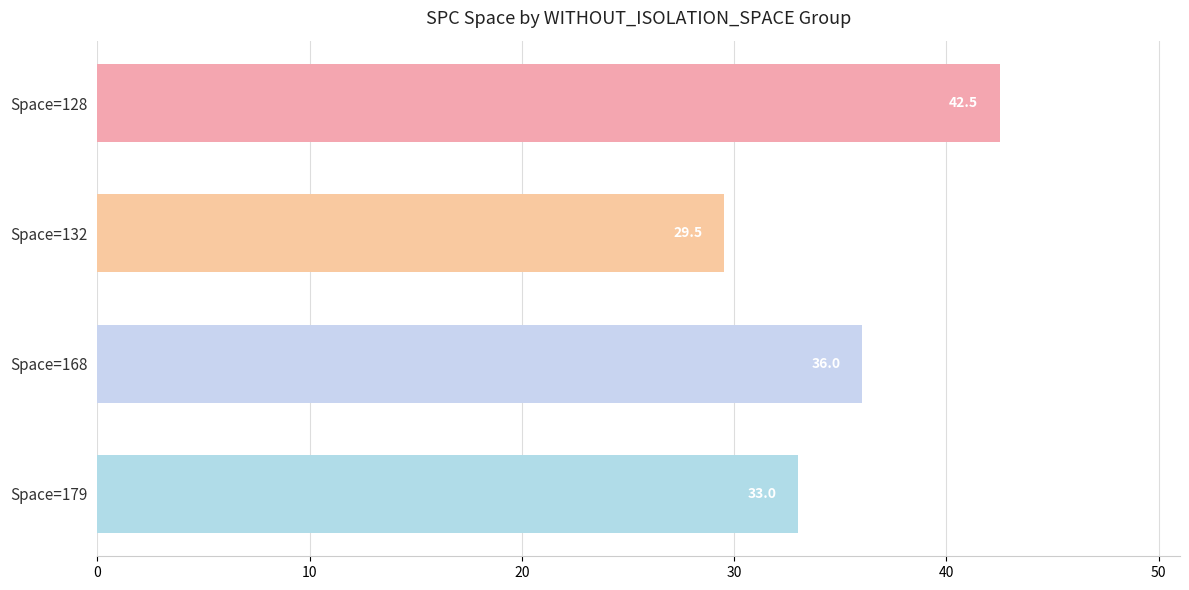

Which label corresponds to the smallest value in the chart?

Space=132